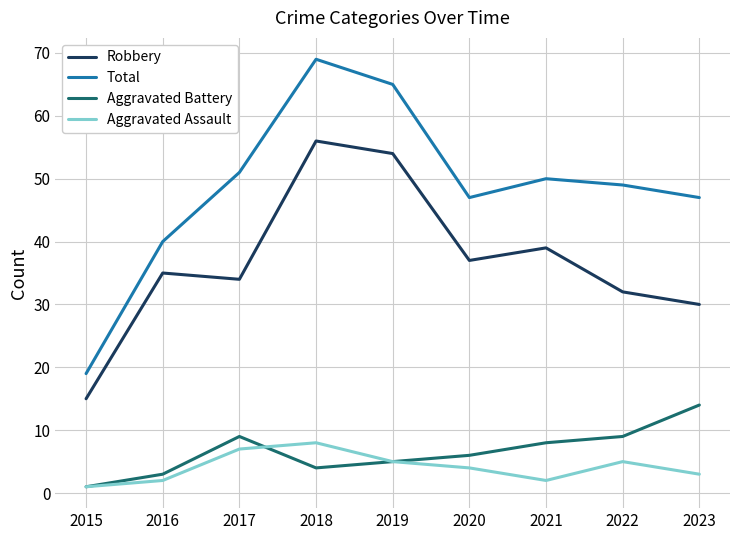

Reading right to left, list all the values displayed in this chart.

Robbery: 30	32	39	37	54	56	34	35	15
Total: 47	49	50	47	65	69	51	40	19
Aggravated Battery: 14	9	8	6	5	4	9	3	1
Aggravated Assault: 3	5	2	4	5	8	7	2	1